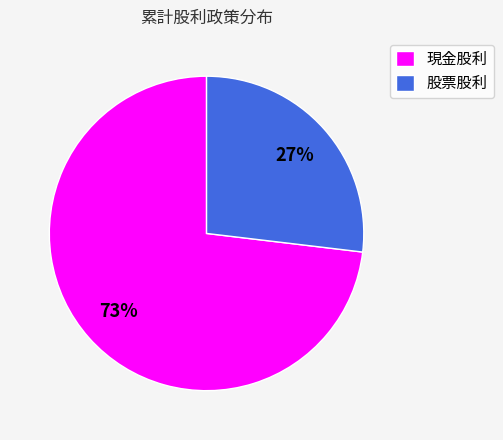

The 現金股利 slice represents 63% of the pie. True or false?

False